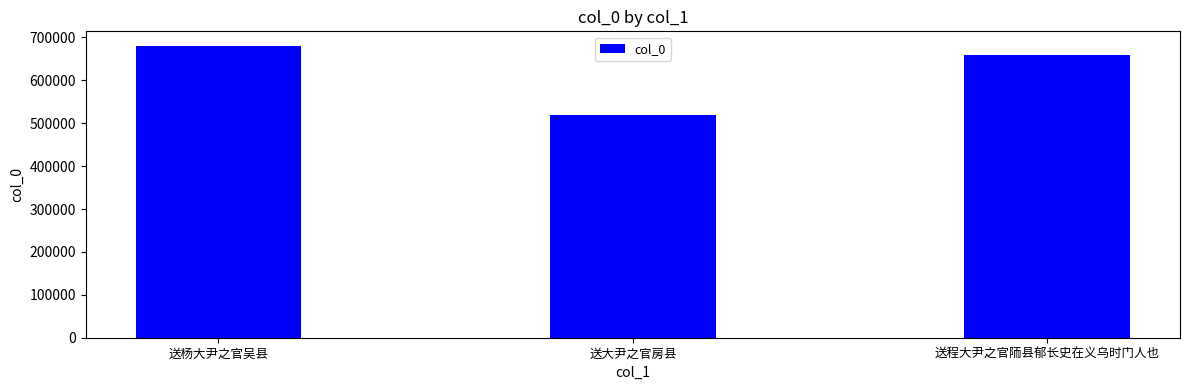

How many data points does each series have?

3